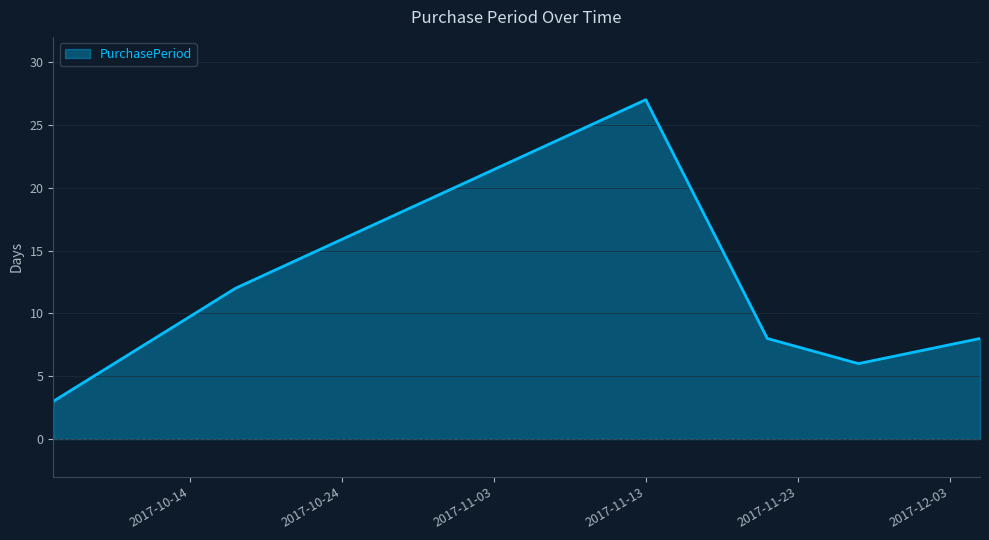

What is the minimum value shown in the chart?

3